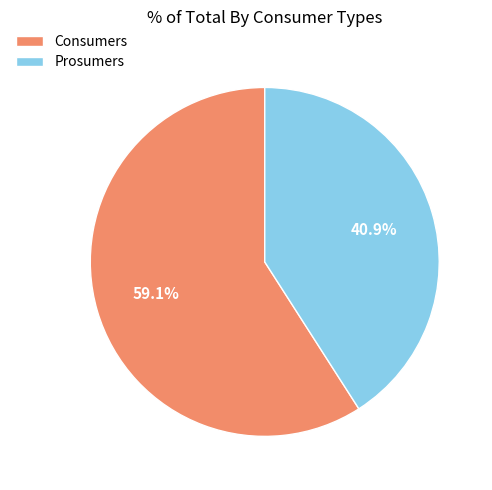

Is it true that Prosumers is 41% of the pie?

True